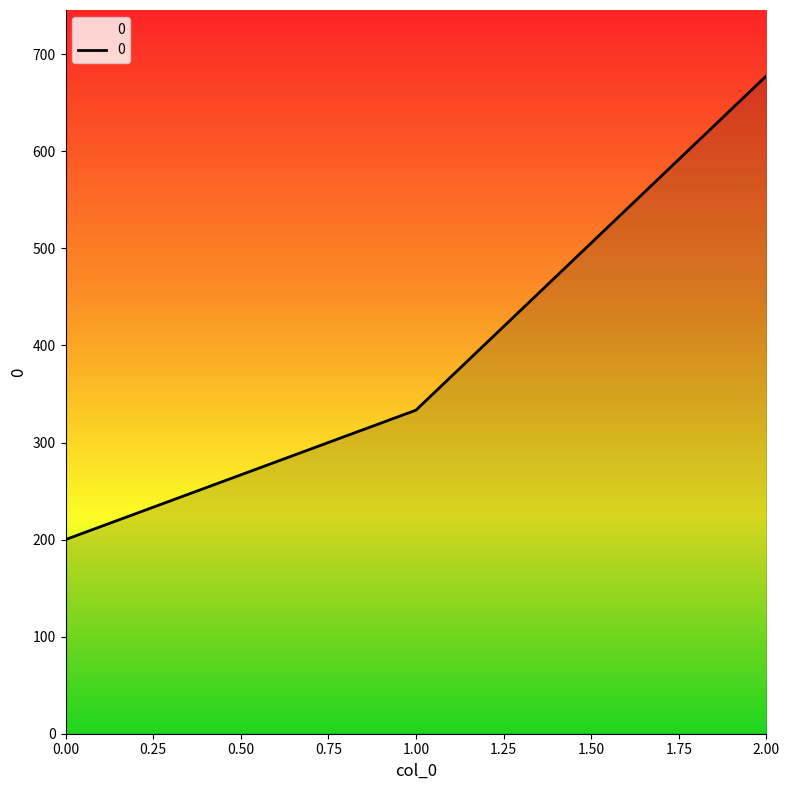

Reading left to right, extract all data points from this chart.

0.00=200.0	1.00=333.3	2.00=677.8